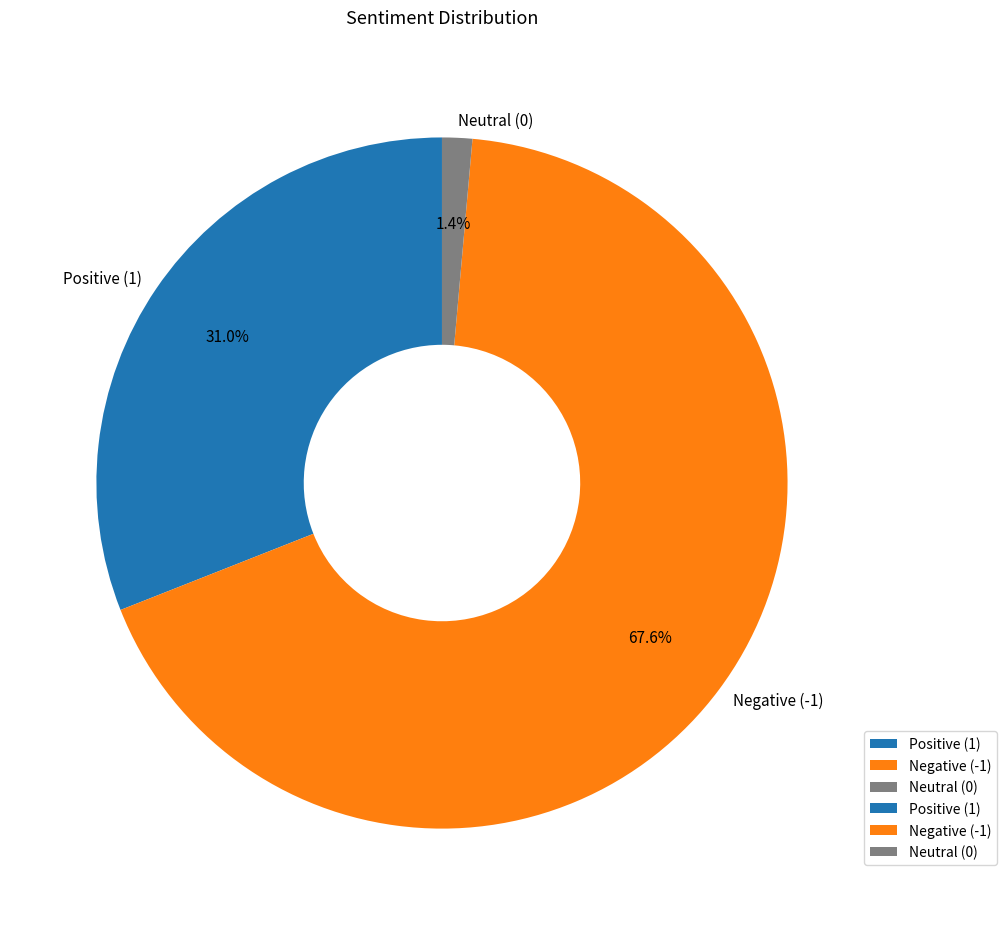

To the nearest percent, what is the difference between the Neutral (0) and Positive (1) slice percentages?

30%